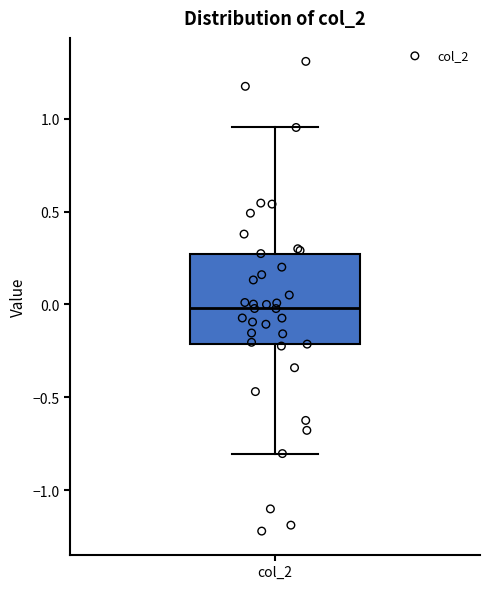

Where does the lower whisker of the box for col_2 end on the y-axis? The values are not printed on the chart, so give them approximately, as read against the axis.

-0.80